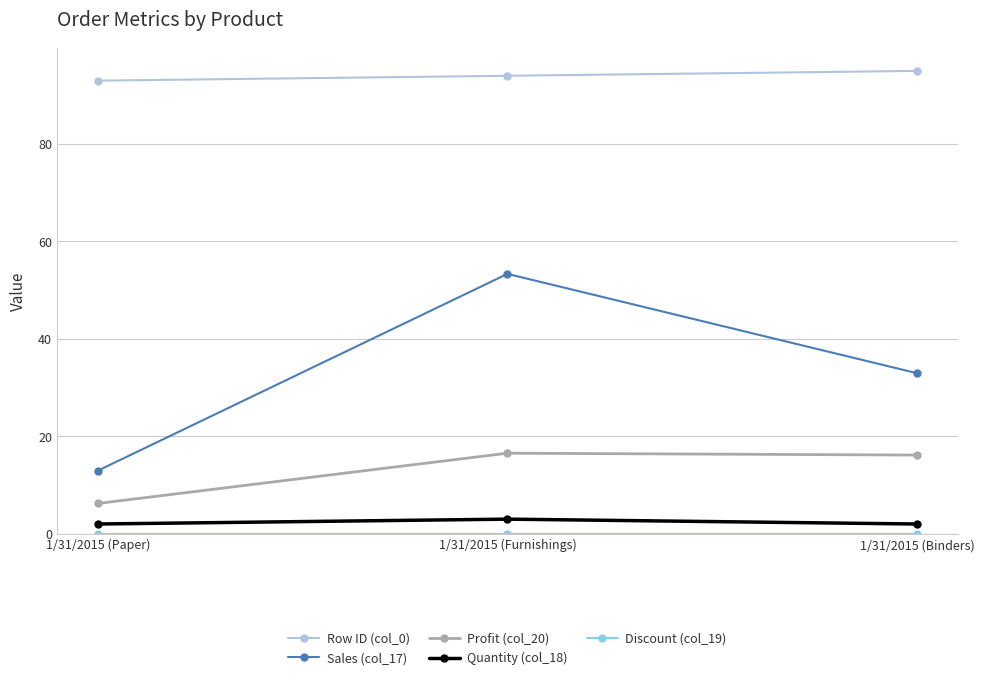

Which series has the largest total across all categories?

Row ID (col_0)